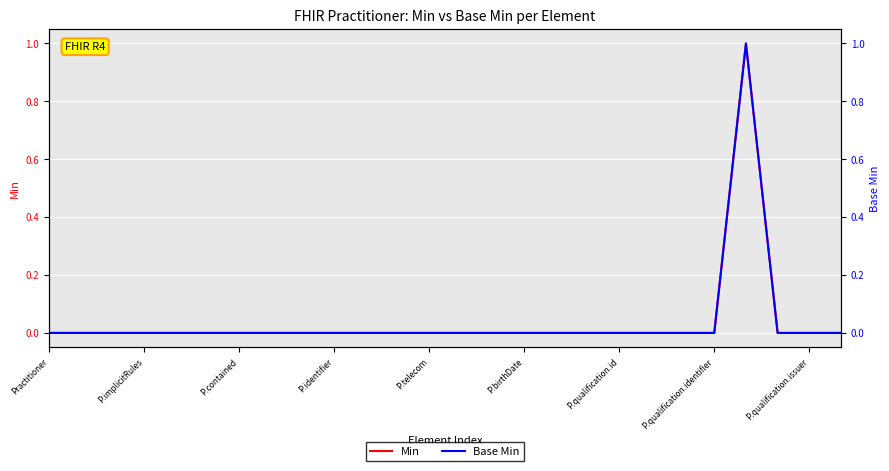

At which category is the sum across all series the highest?

22